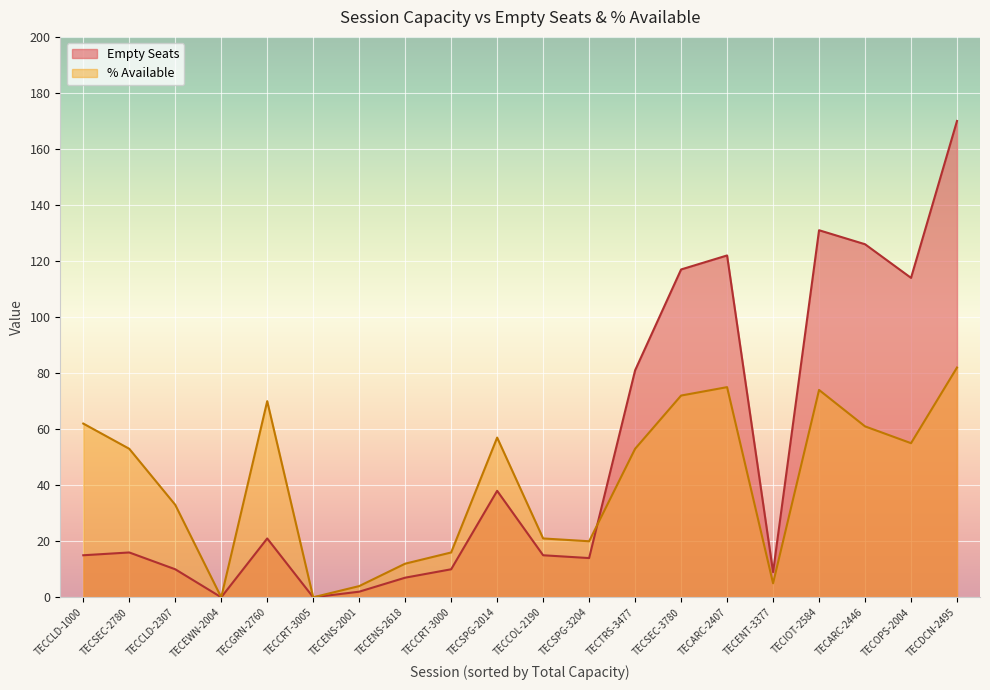

The value of Empty Seats at TECSEC-3780 is 205. True or false?

False